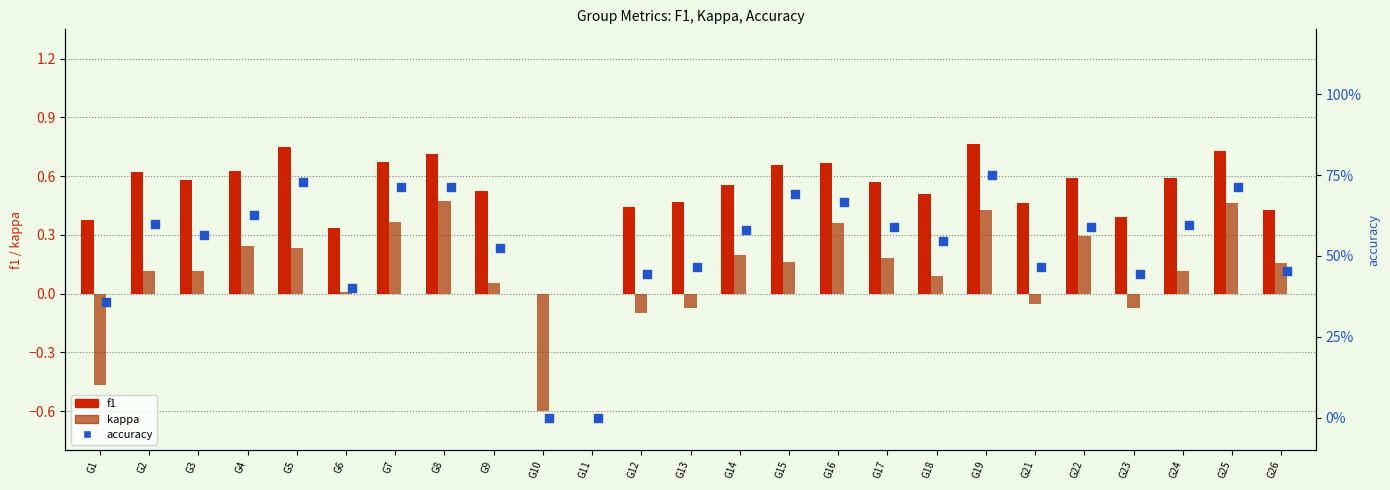

At how many categories does at least one series exceed 0?

23